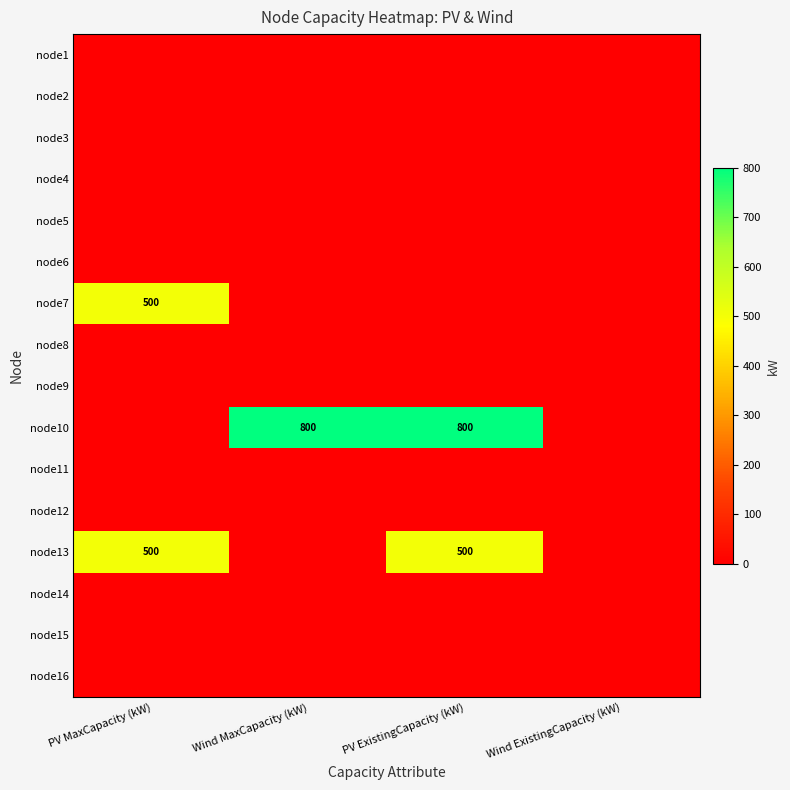

What is the sum of the node13 values at PV MaxCapacity (kW) and PV ExistingCapacity (kW)?

1000